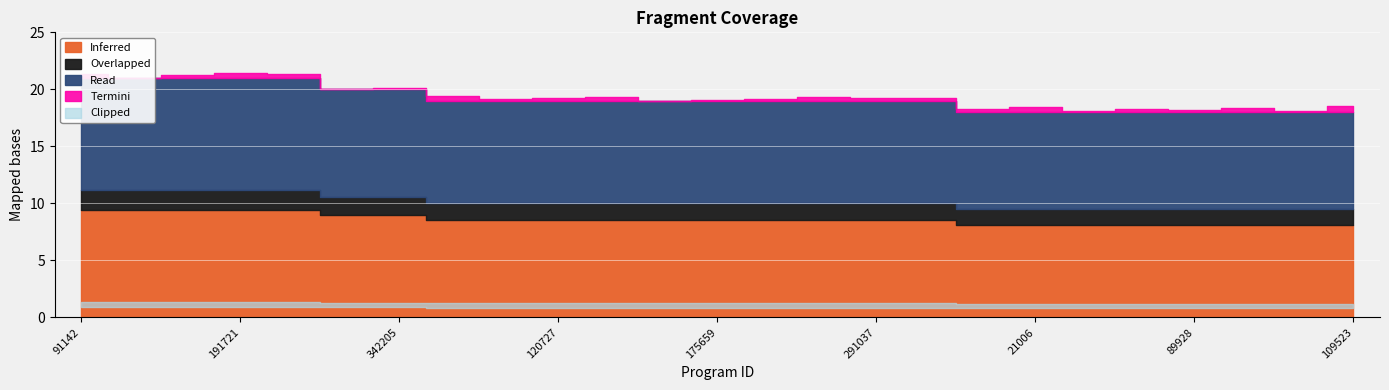

What is the sum of the values at 100216 and 138747?

40